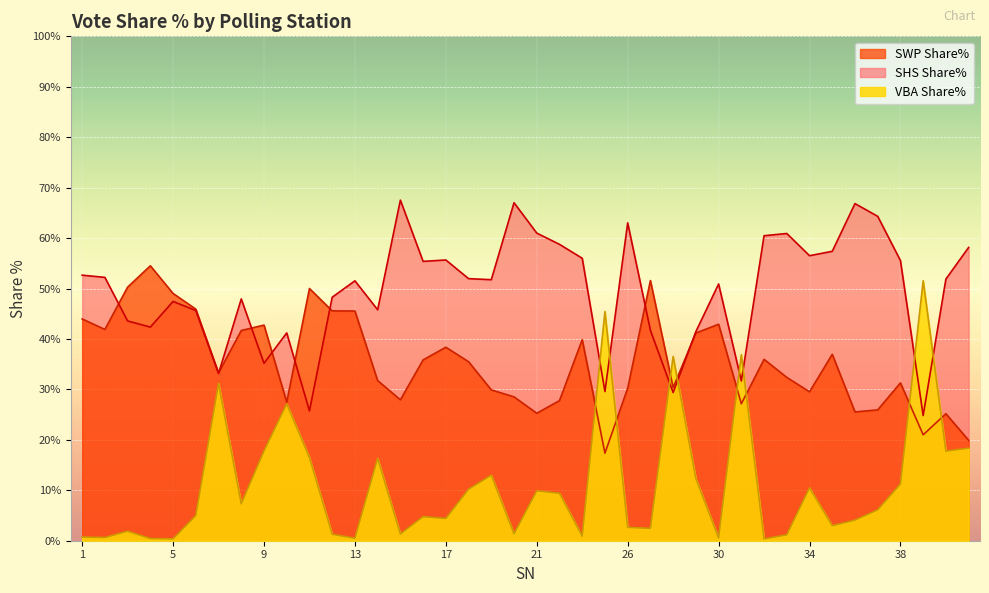

Which category has the lowest value in the SHS Share% series?

39